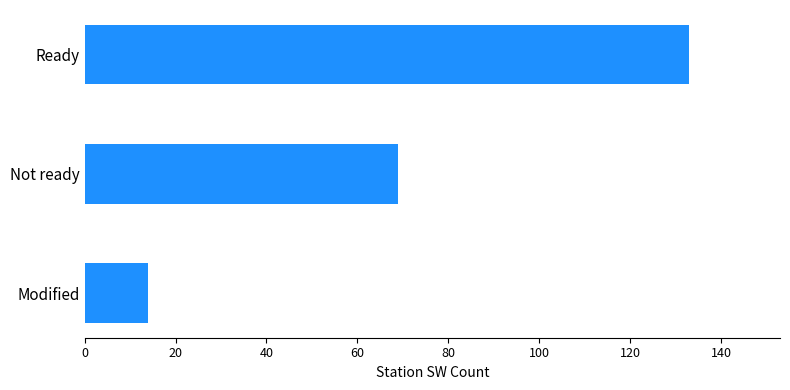

Reading bottom to top, what are all the values shown in this chart?

Modified=14	Not ready=69	Ready=133